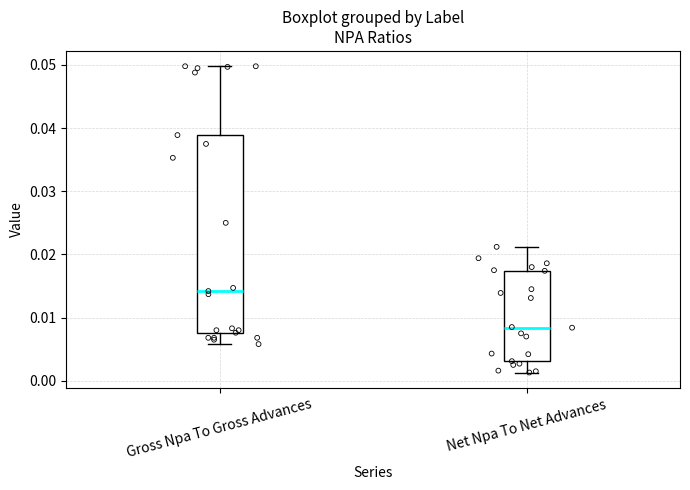

Reading left to right, transcribe this box plot: for each box, give where its median line is, the range the box spans, and where its two whiskers end, as read against the y-axis. The values are not printed on the chart, so give them approximately, as read against the axis.

Gross Npa To Gross Advances: median 0.014, box 0.008 to 0.039, whiskers 0.006 to 0.050
Net Npa To Net Advances: median 0.008, box 0.003 to 0.017, whiskers 0.001 to 0.021